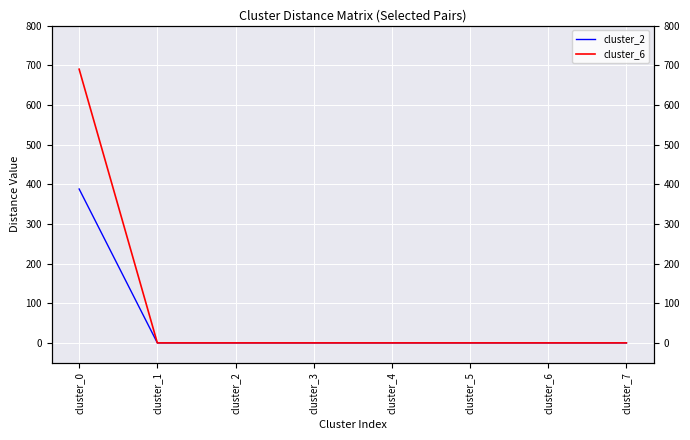

What is the average value of the cluster_6 series?

86